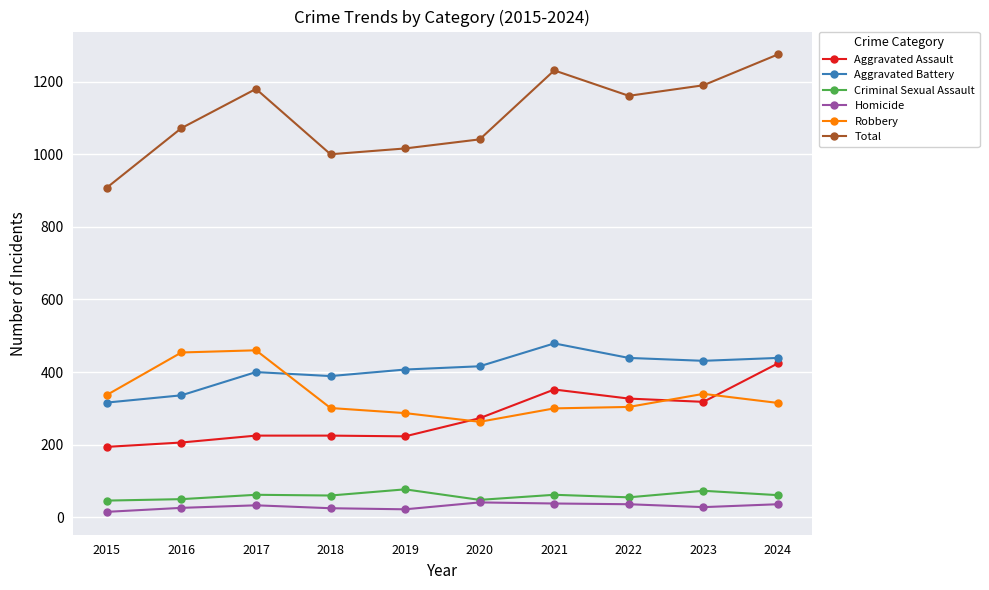

True or false: Total has more than 1 points higher than both neighbors.

True